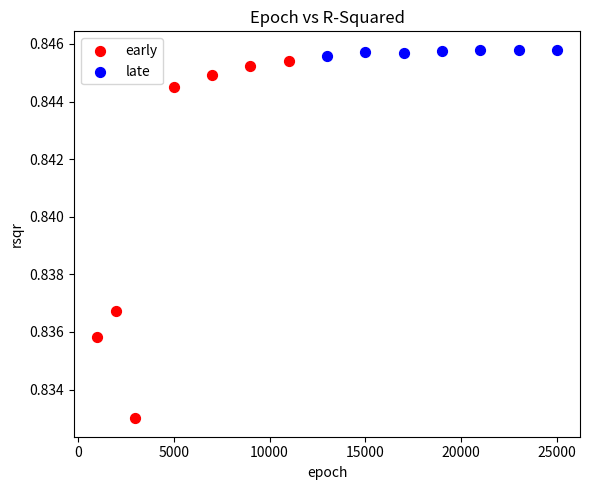

Which series reaches the minimum Y coordinate?

early